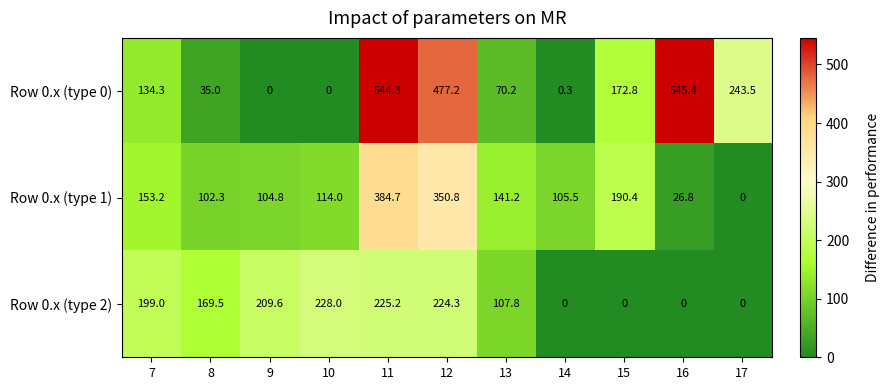

At which category does the chart reach its peak across all series?

16